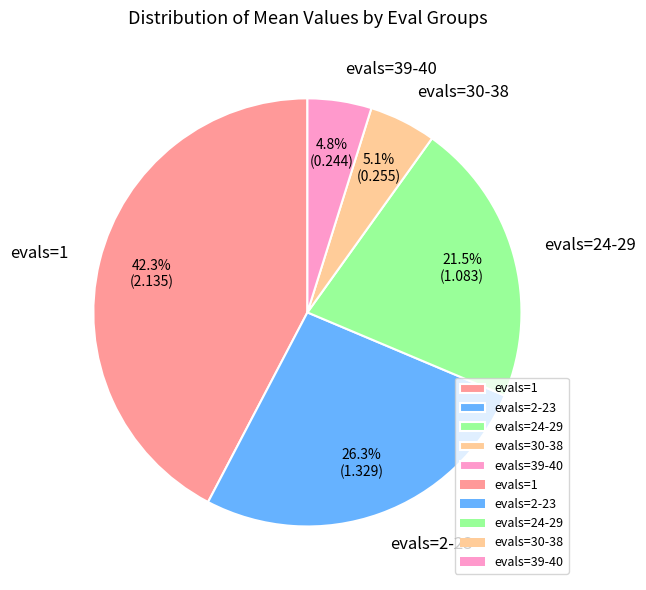

Count the number of slices in the pie.

5